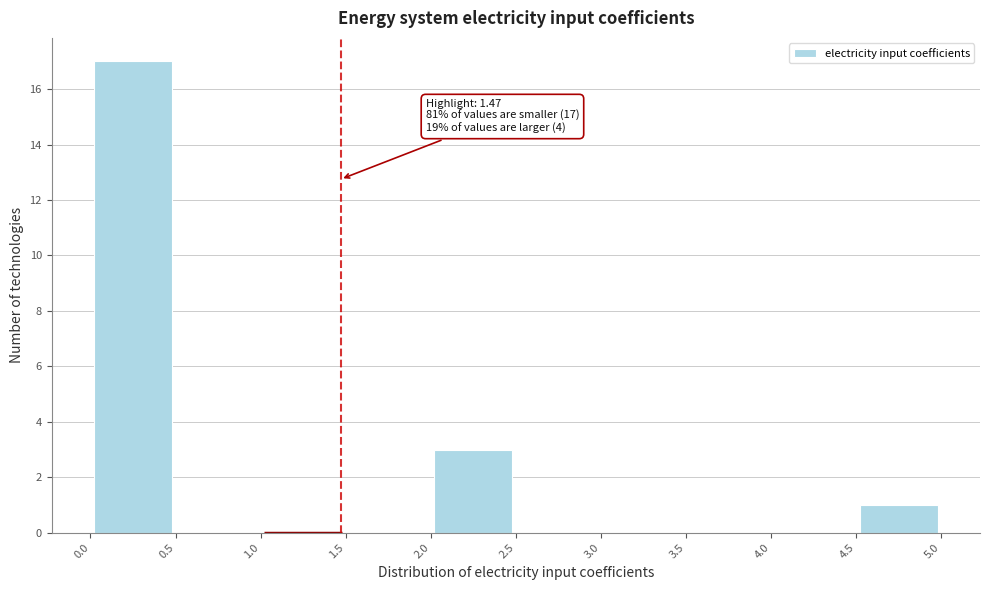

Which range on the x-axis has the tallest bar?

0.0 to 0.5